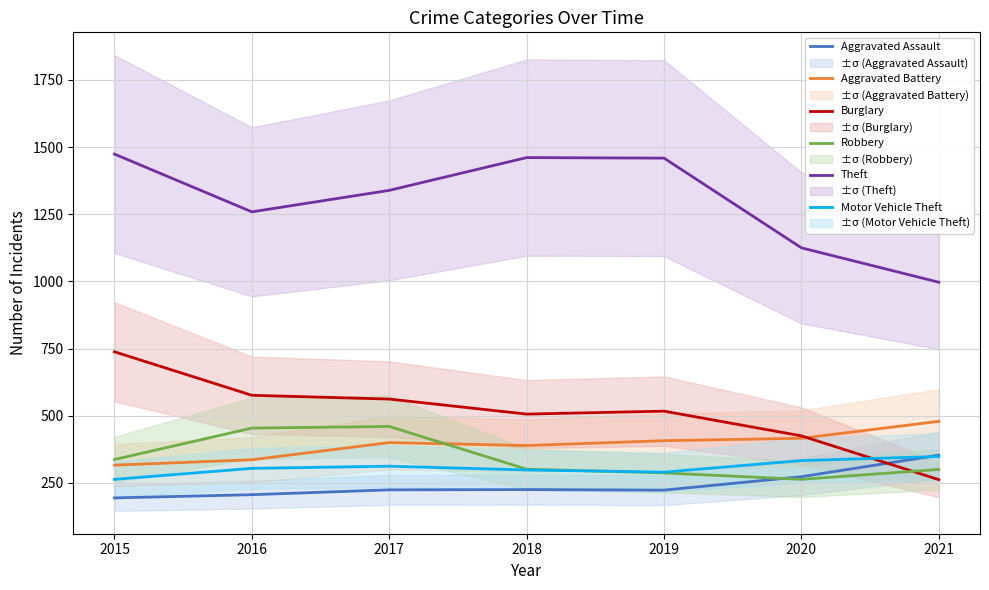

What is the total value across all series at 2016?

3135